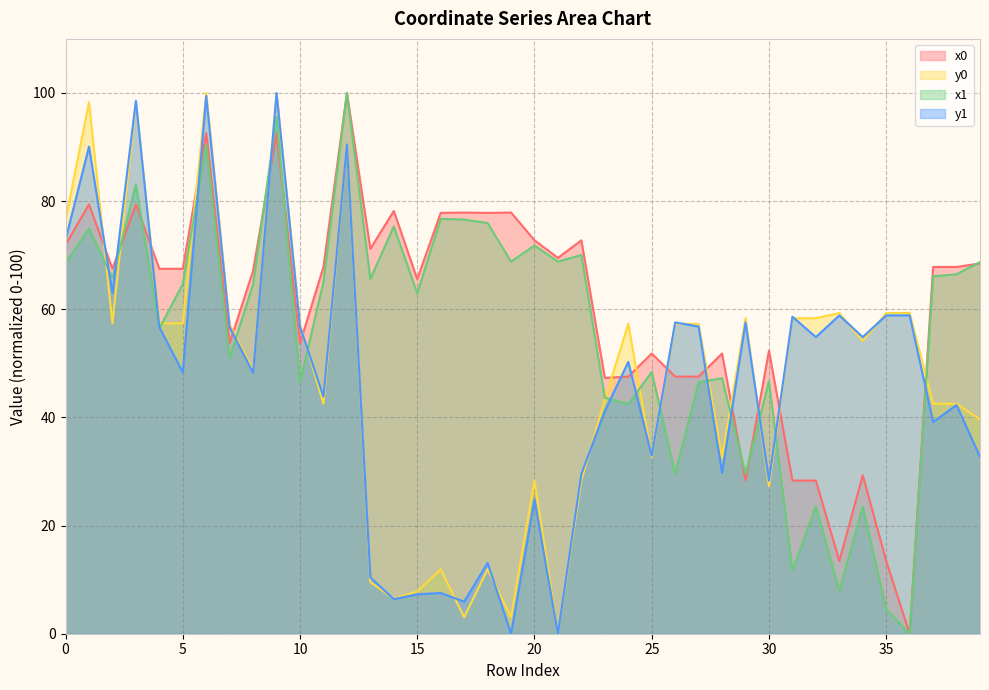

How many data points in y1 are less than 50?

20